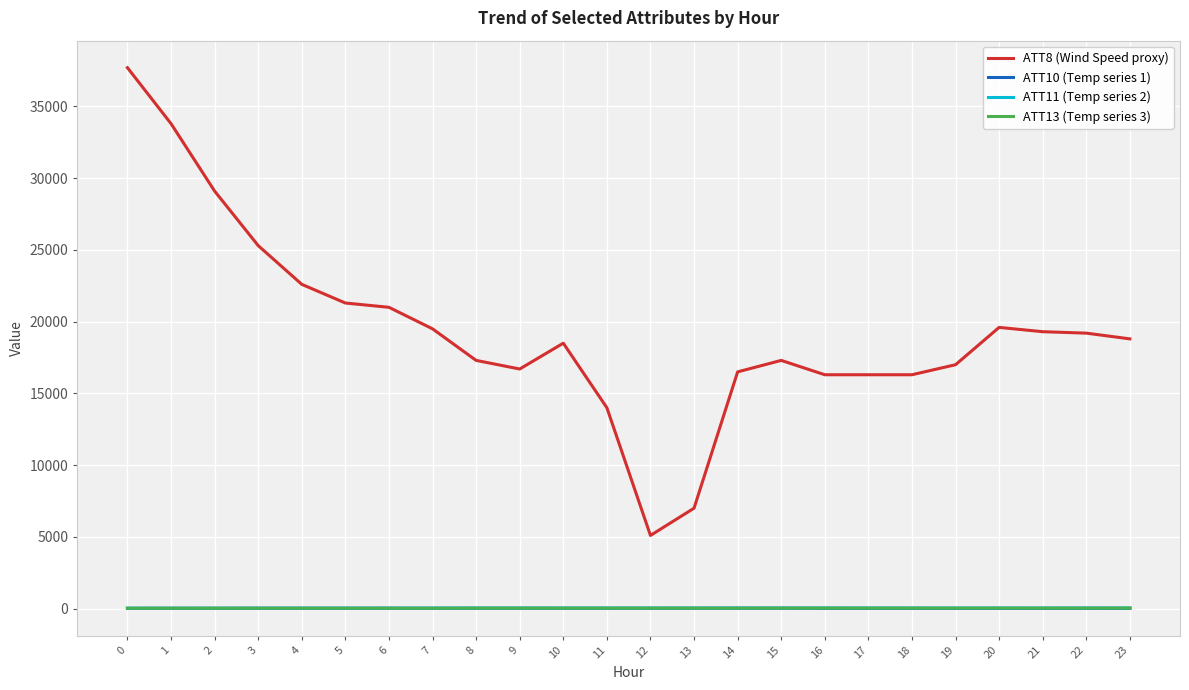

At how many categories does at least one series exceed 11042?

22